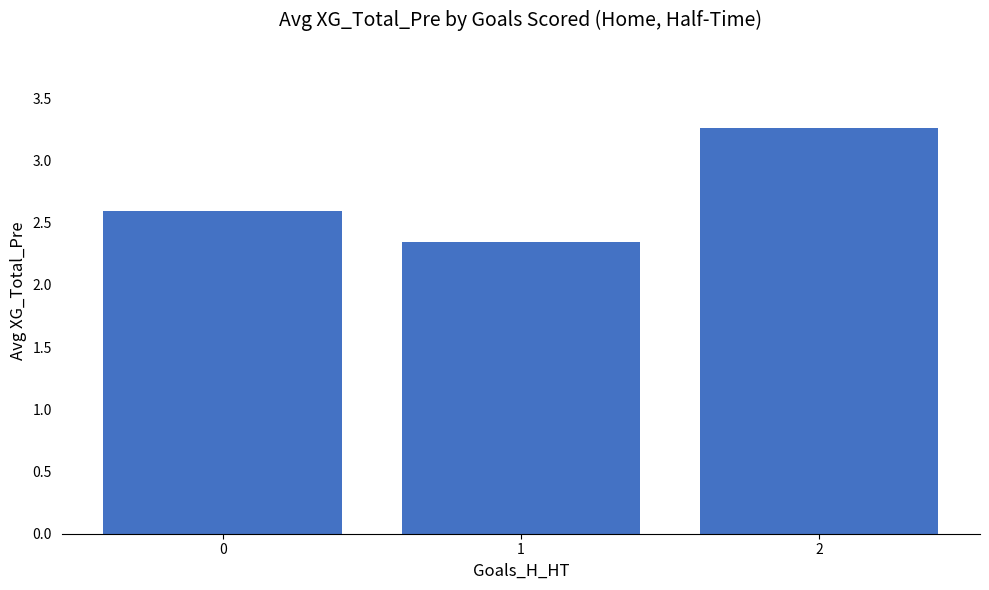

What is the sum of all values?

8.2